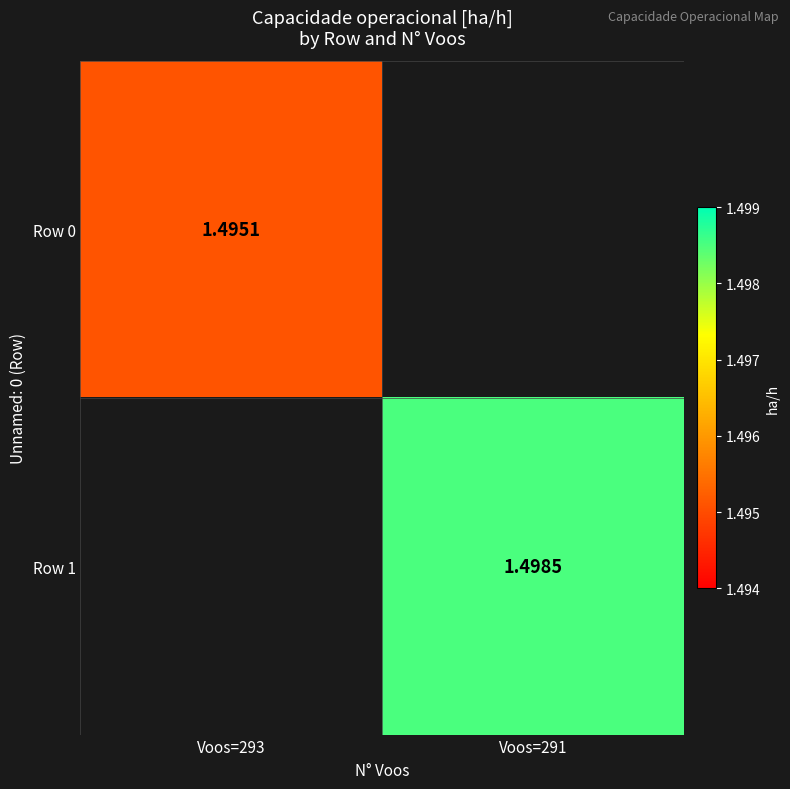

At which label is Row 0 closest to 0?

Voos=291